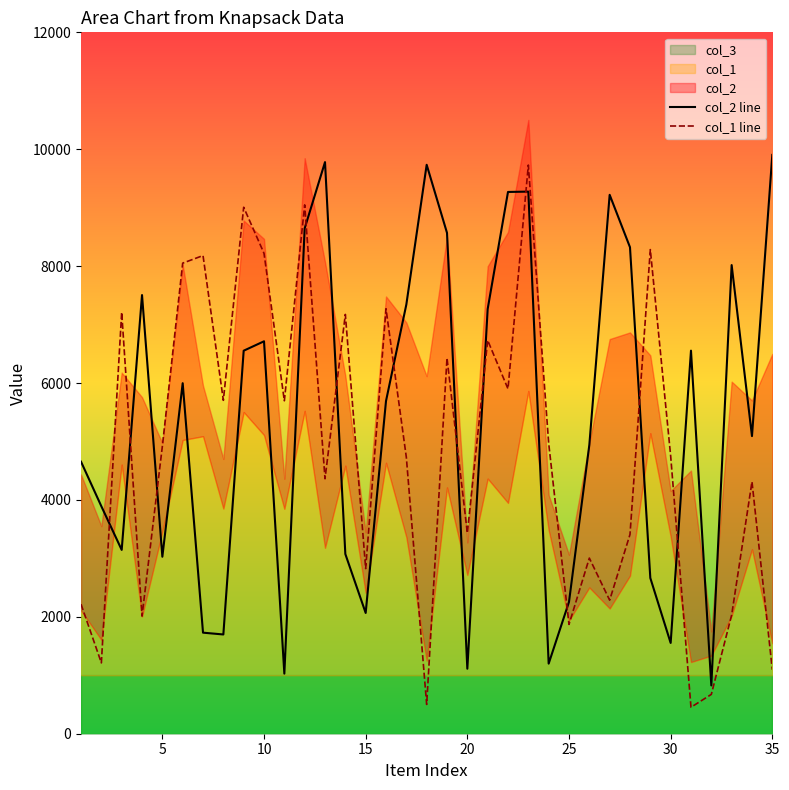

What is the lowest value of the col_1 line series?

453